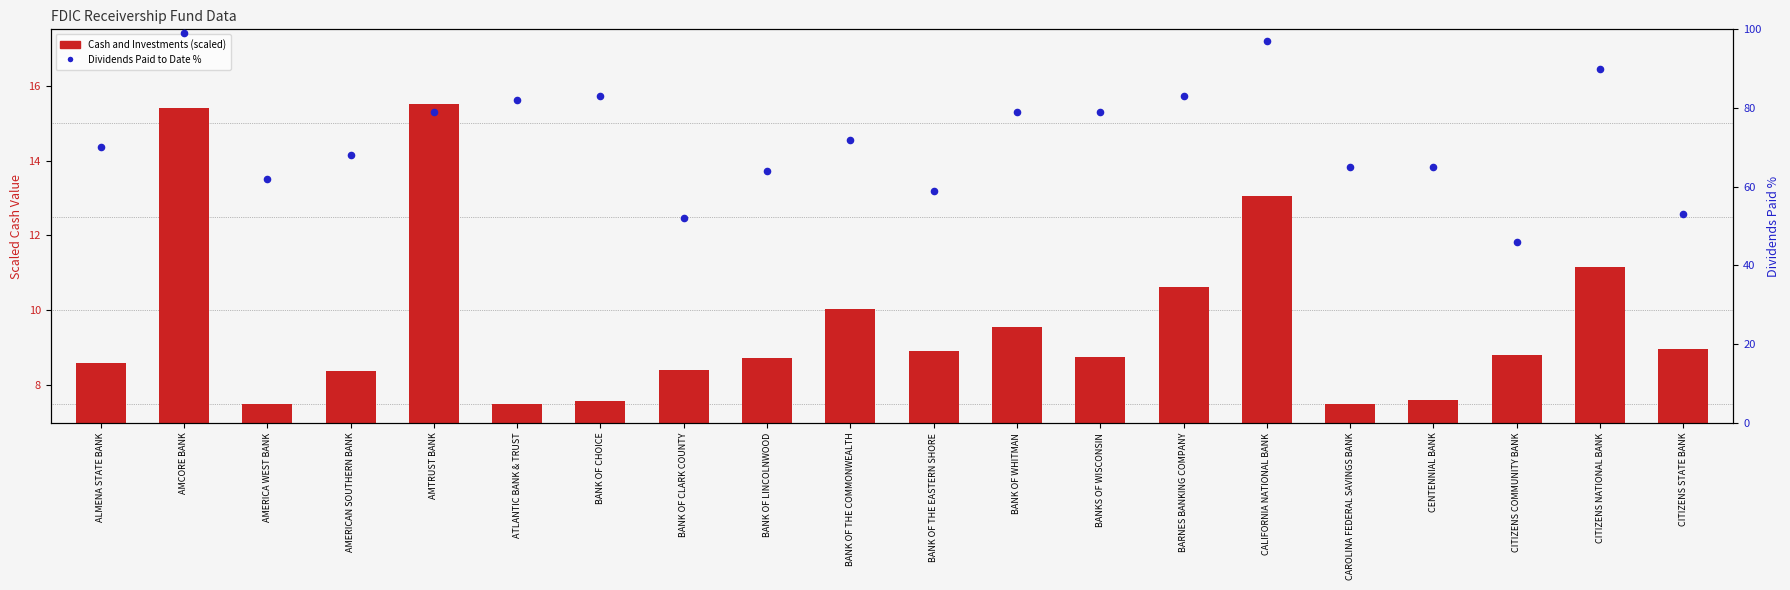

Which series reaches the minimum Y coordinate?

Cash and Investments (scaled)